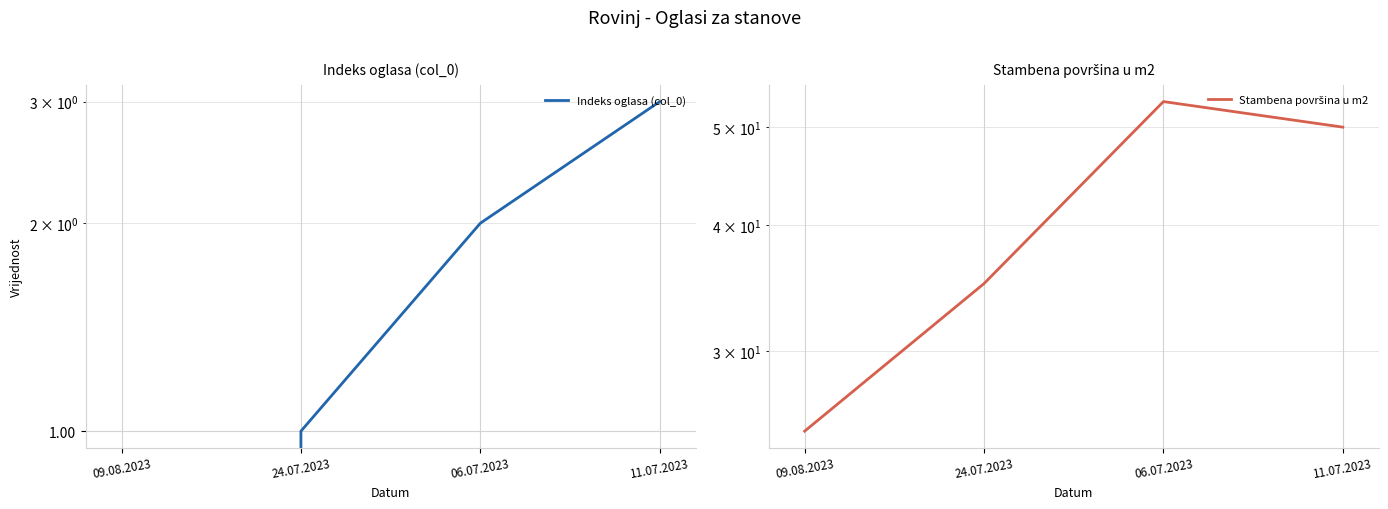

At how many categories does at least one series exceed 30?

3